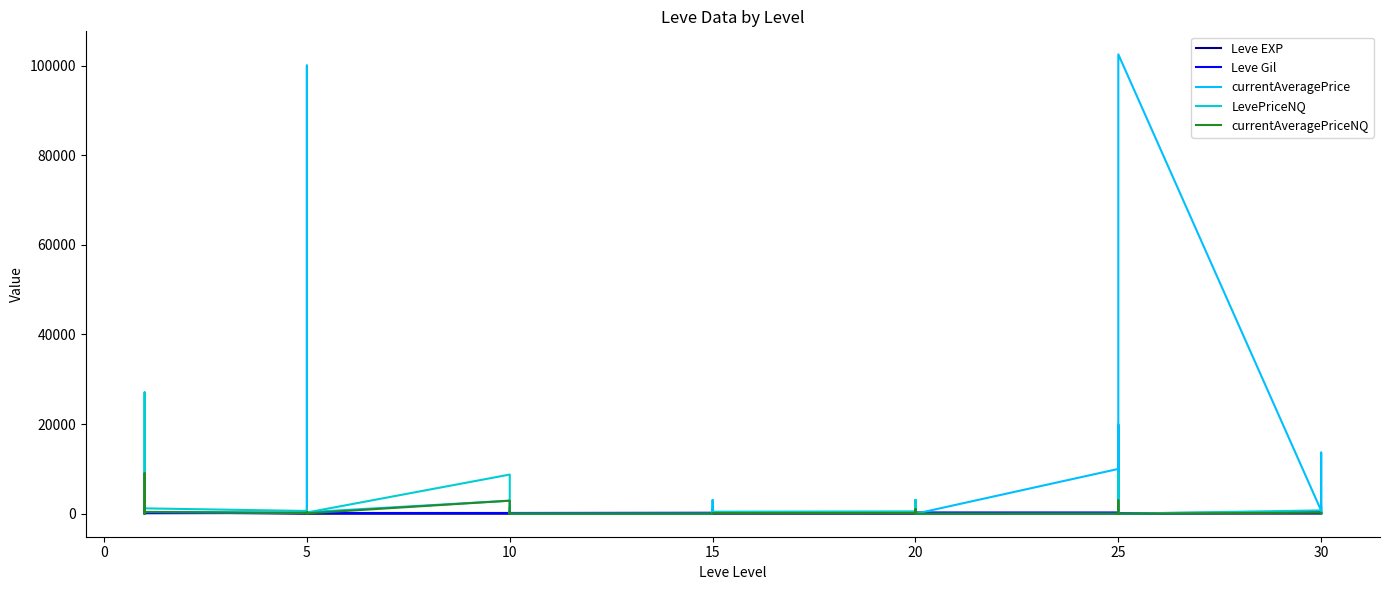

Is this an area chart (filled region under the line)?

No